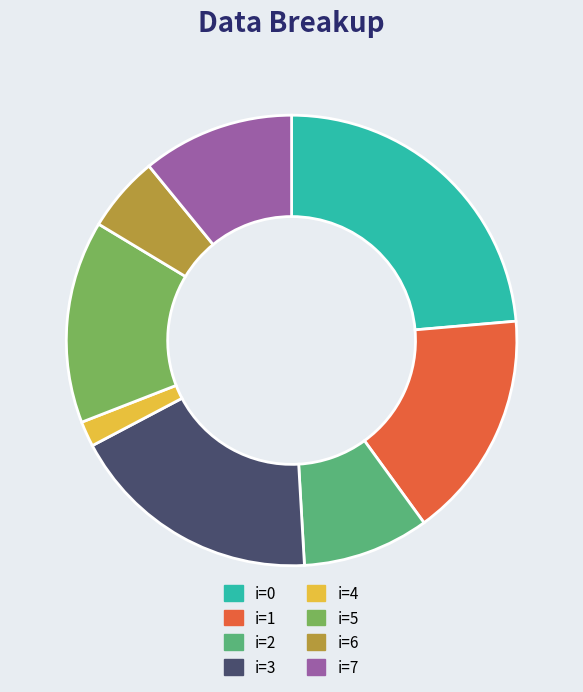

Is it true that i=7 is 11% of the pie?

True